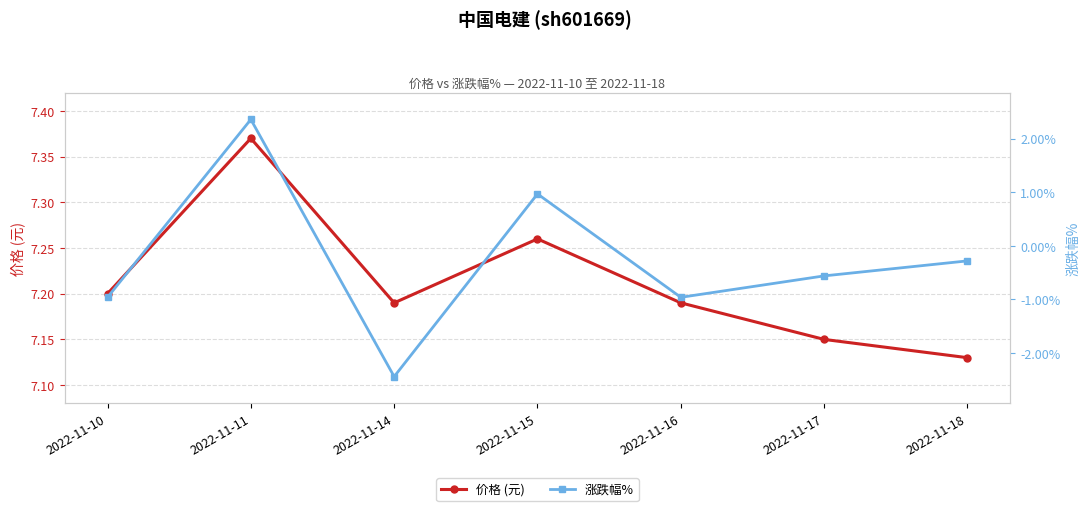

What is the average value of the 价格 (元) series?

7.2